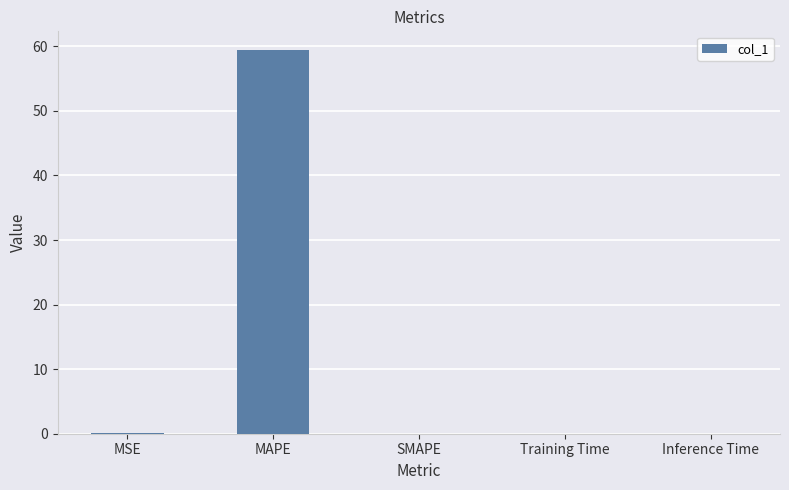

How many categories are shown in the chart?

5